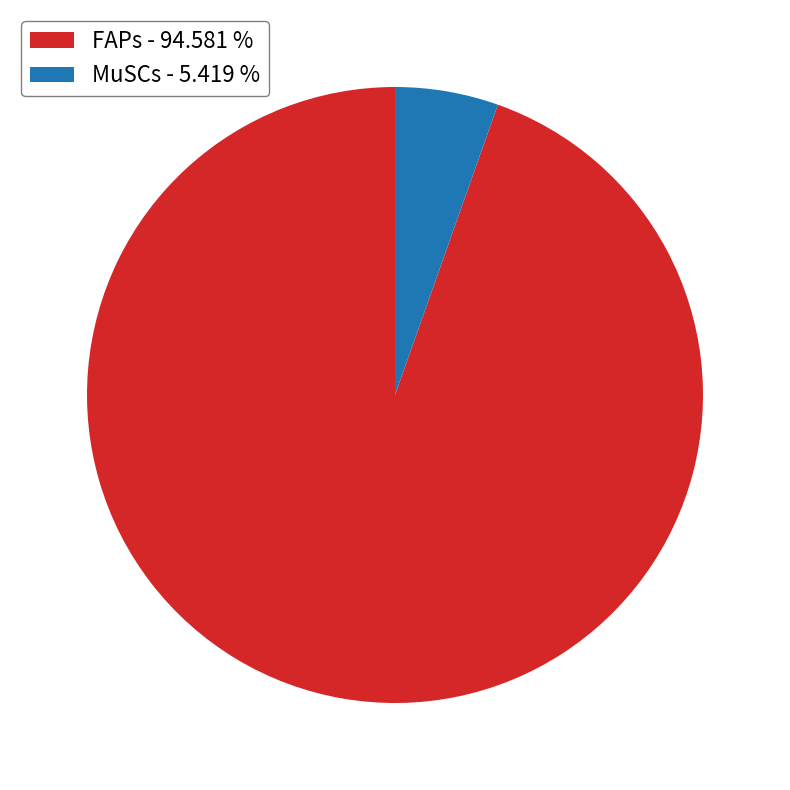

Which has a higher value, MuSCs - 5.419 % or FAPs - 94.581 %?

FAPs - 94.581 %